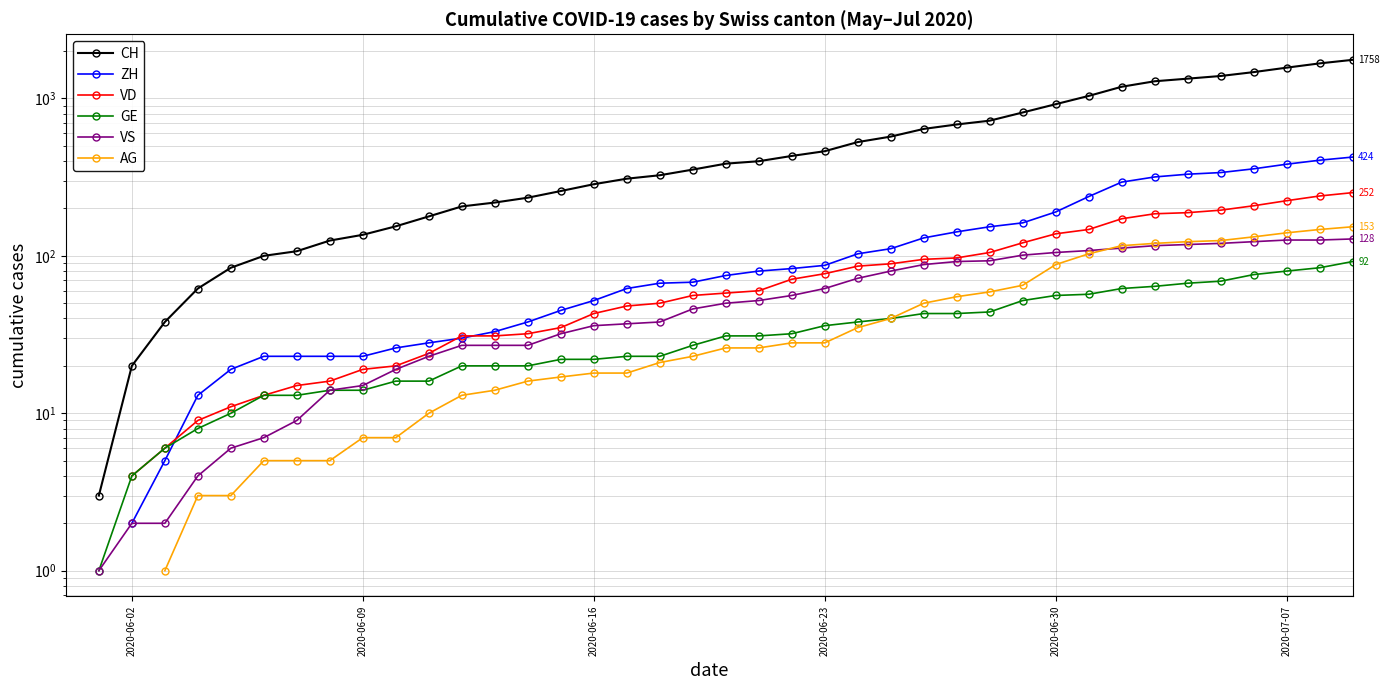

True or false: VD has more than 2 points higher than both neighbors.

False